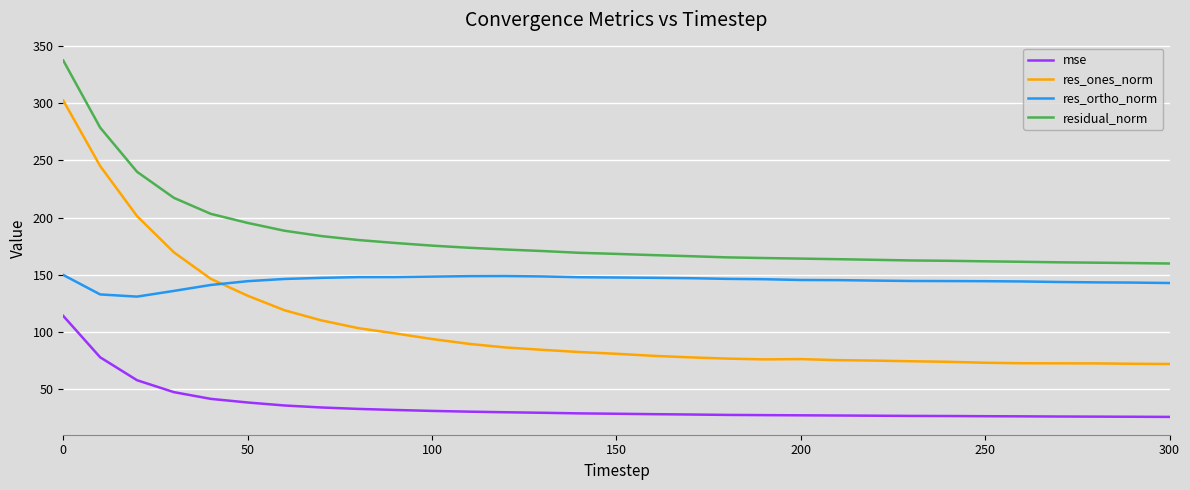

Which series has the largest range (max minus min)?

res_ones_norm